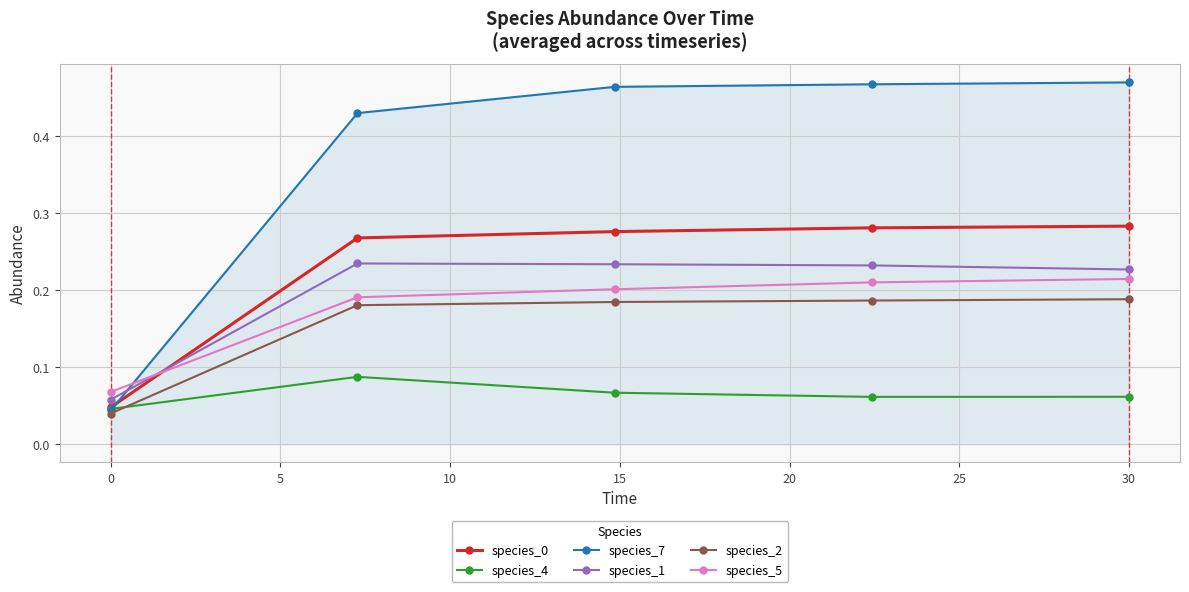

Which series has the largest total across all categories?

species_7